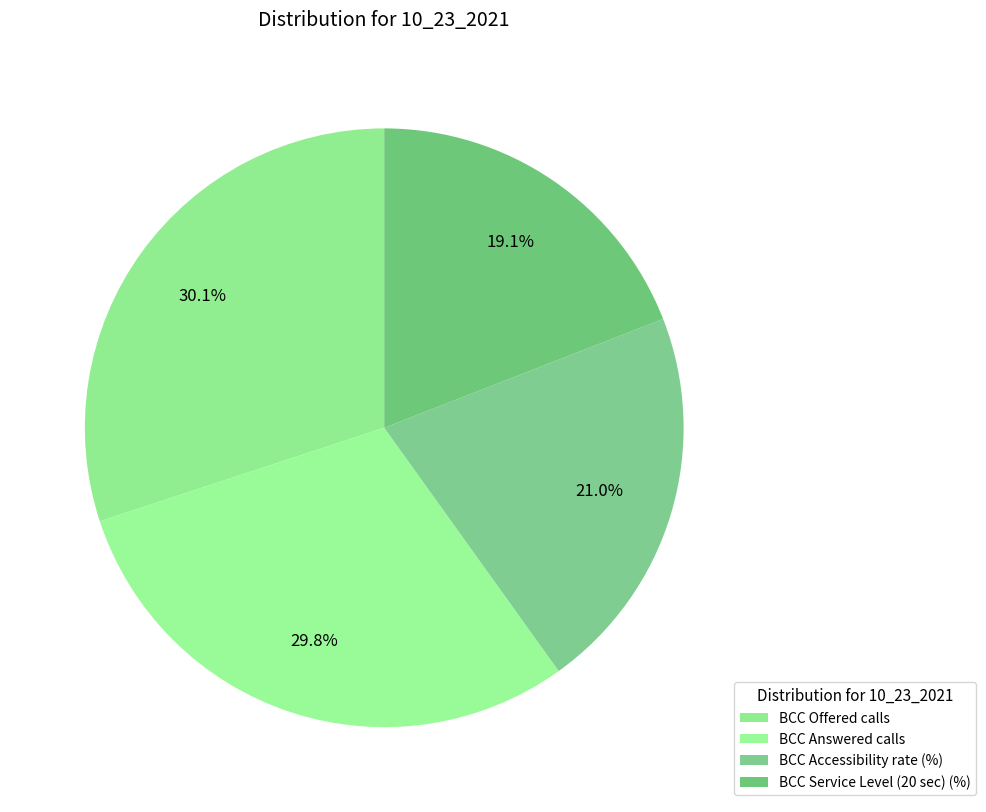

To the nearest percent, what portion does BCC Offered calls represent?

30%